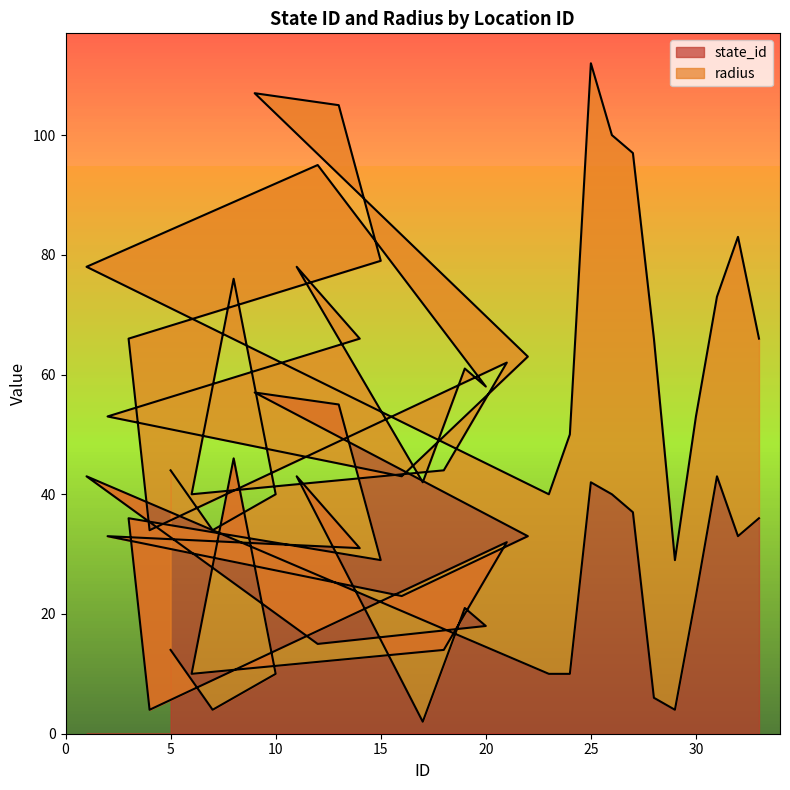

Rank the categories by value from highest to lowest.

9, 13, 8, 11, 1, 31, 25, 26, 27, 3, 33, 22, 2, 32, 21, 14, 15, 16, 30, 19, 20, 12, 5, 18, 10, 6, 23, 24, 28, 7, 4, 29, 17